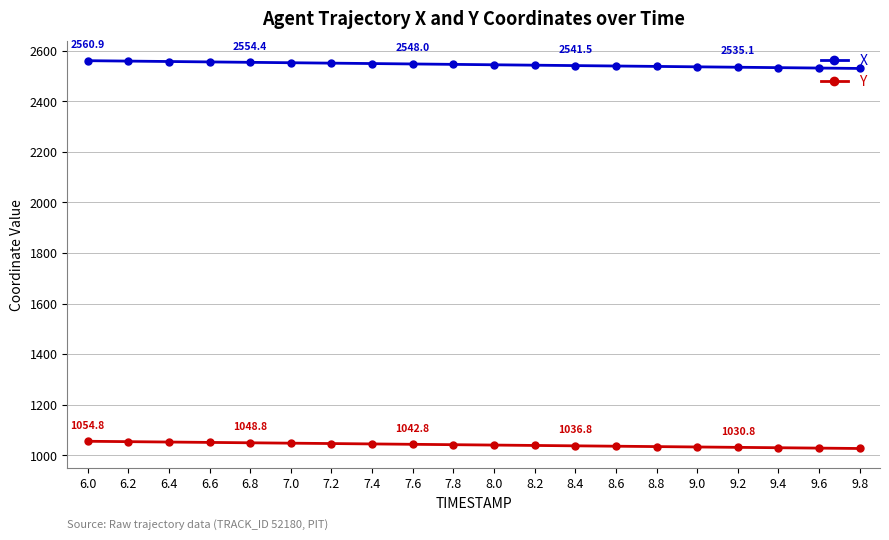

What is the maximum value shown in the chart?

2560.9